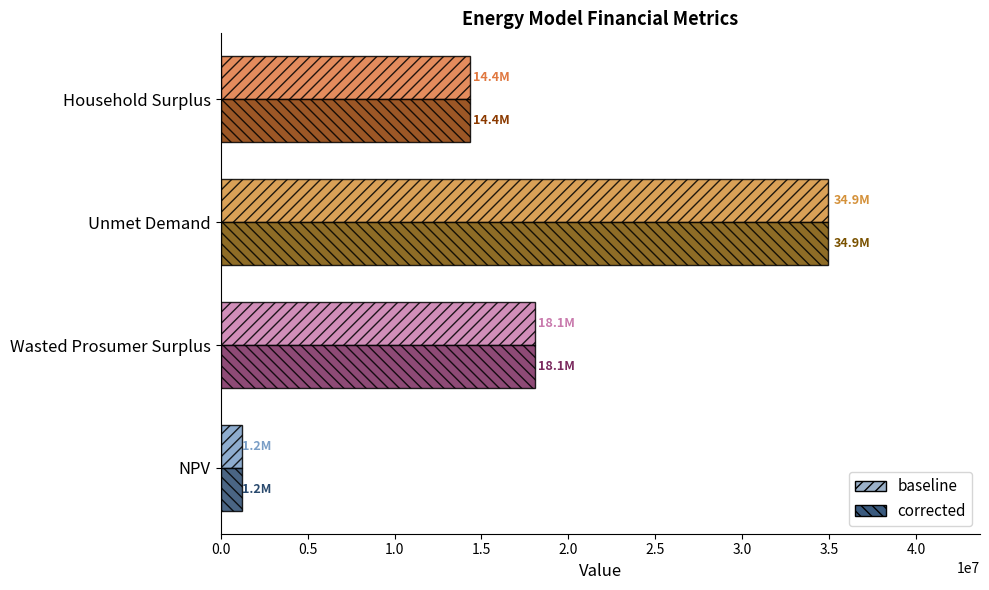

What is the difference between the maximum and minimum values in the corrected series?

33706287.3